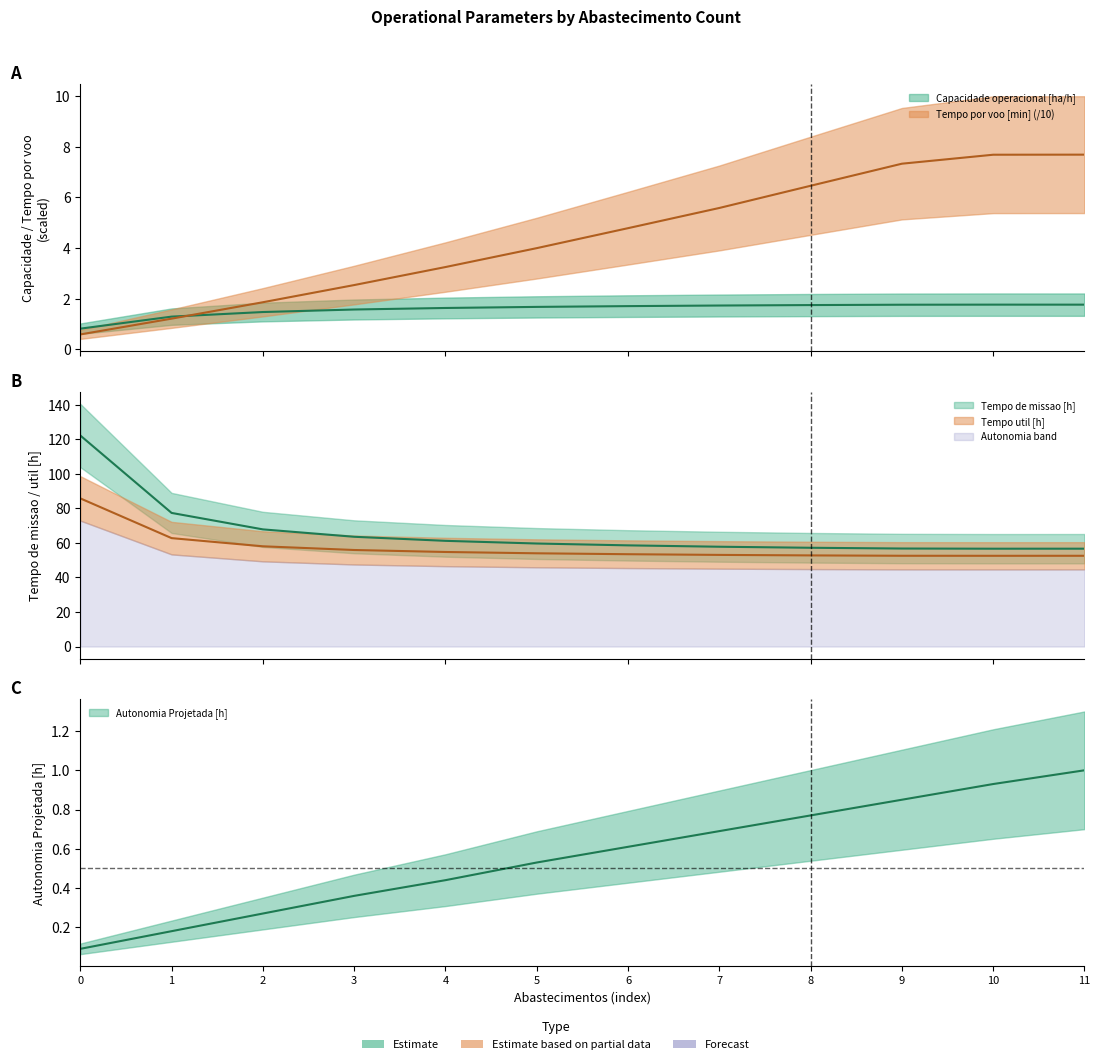

Reading left to right, extract all data points from this chart.

Capacidade operacional [ha/h]: 0.8	1.3	1.5	1.6	1.6	1.7	1.7	1.7	1.7	1.8	1.8	1.8
Tempo util [h]: 85.7	62.7	58.0	55.9	54.7	54.0	53.4	53.0	52.7	52.5	52.5	52.5
Autonomia Projetada [h]: 0.1	0.2	0.3	0.4	0.4	0.5	0.6	0.7	0.8	0.8	0.9	1.0
Tempo por voo [min]: 0.6	1.2	1.9	2.5	3.2	4.0	4.8	5.6	6.5	7.3	7.7	7.7
Tempo de missao [h]: 122.1	77.3	67.8	63.5	61.2	59.6	58.5	57.8	57.1	56.7	56.6	56.6